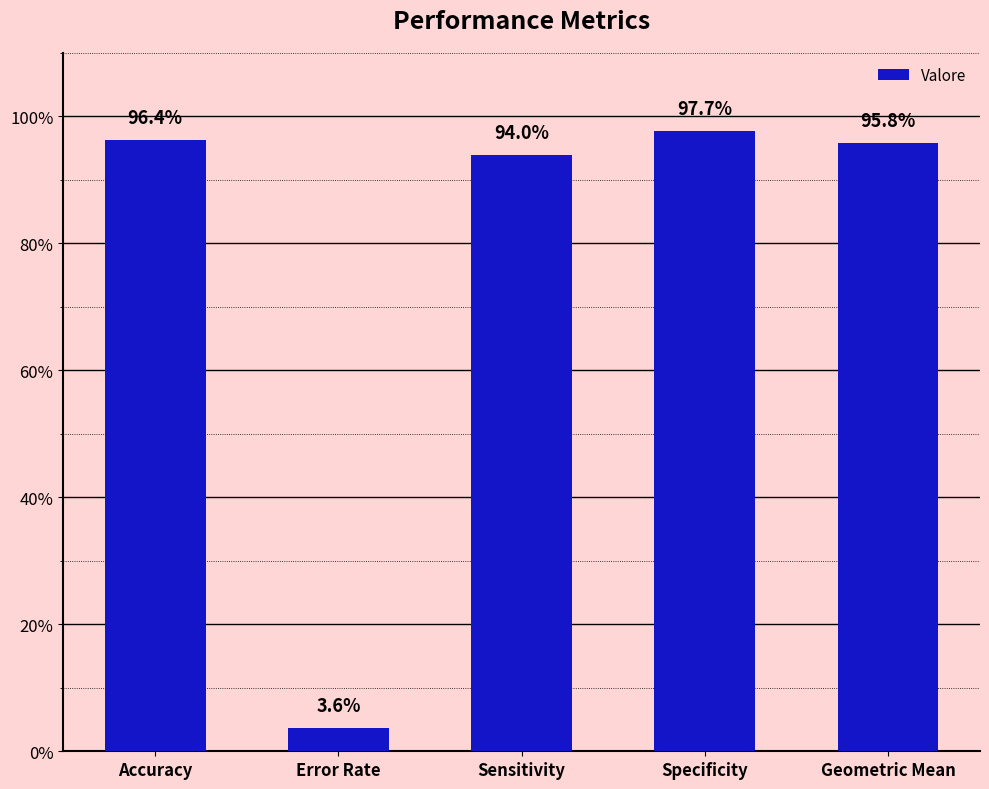

Are the bars horizontal?

No